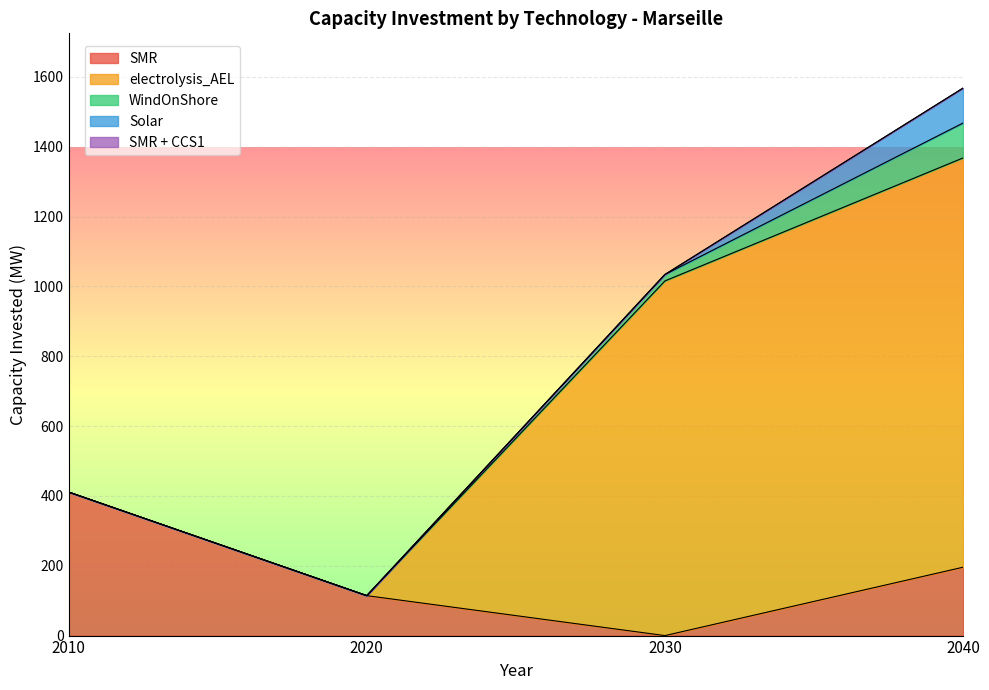

Which has a higher value, 2030 or 2020?

2020